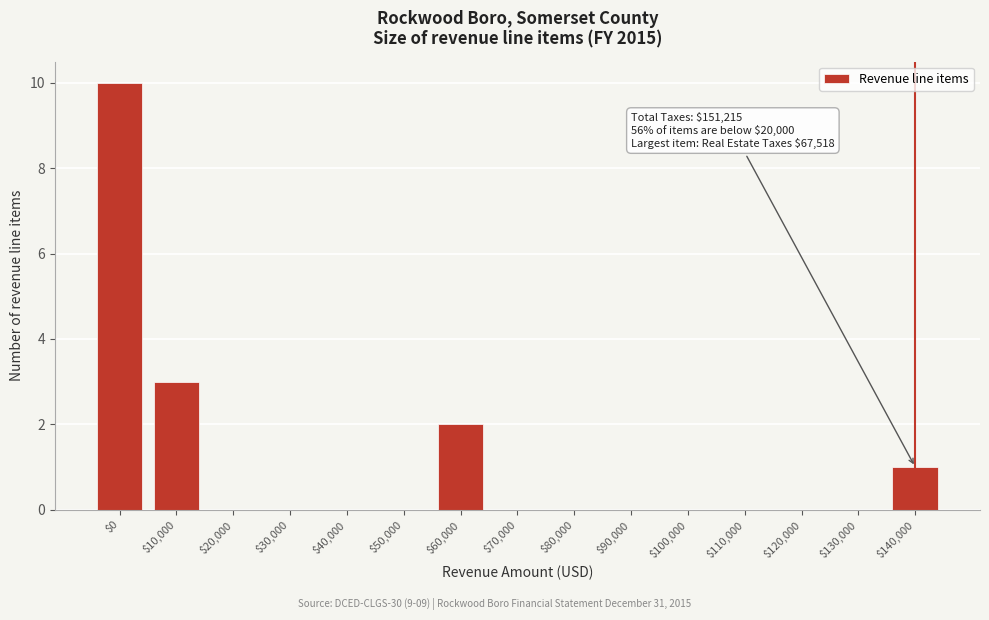

The value at $100,000 is 0. True or false?

True